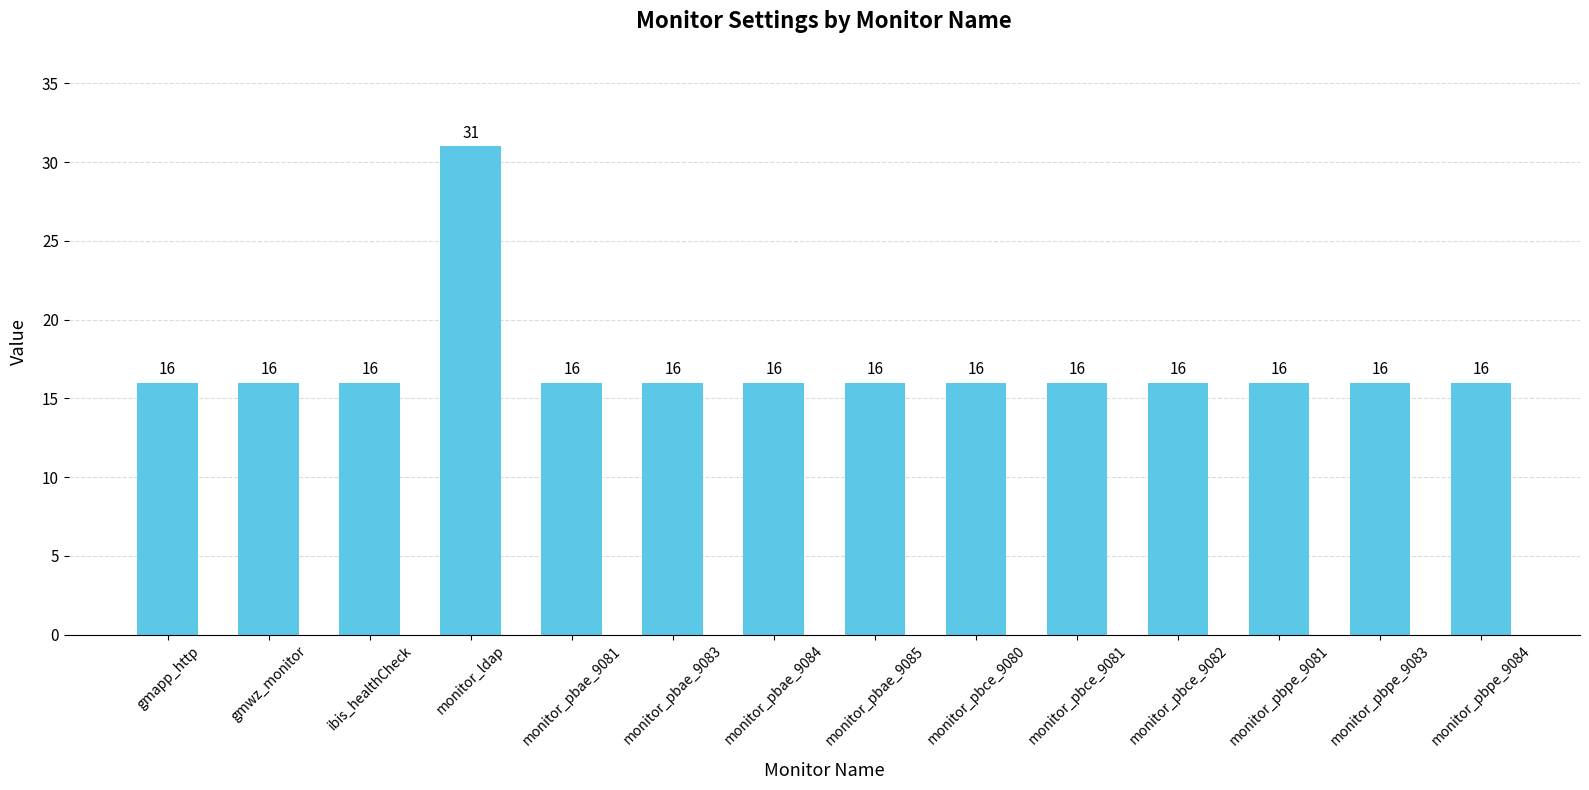

Reading right to left, transcribe all the data shown in this chart.

16	16	16	16	16	16	16	16	16	16	31	16	16	16